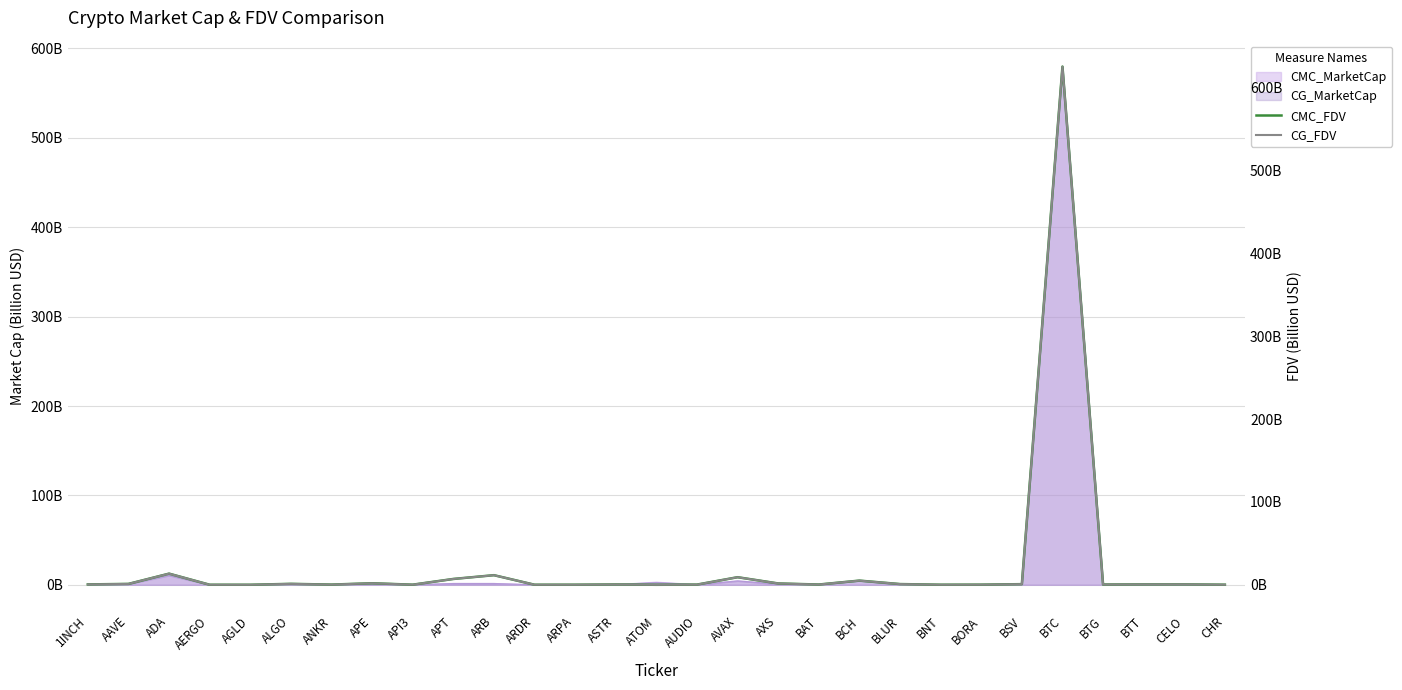

Which category has the lowest value in the CMC_FDV series?

ATOM